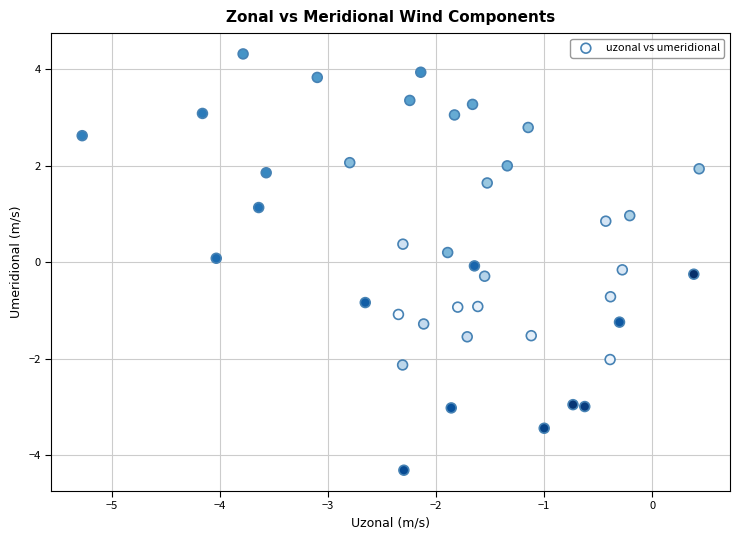

What is the range of X values (max minus min)?

5.7